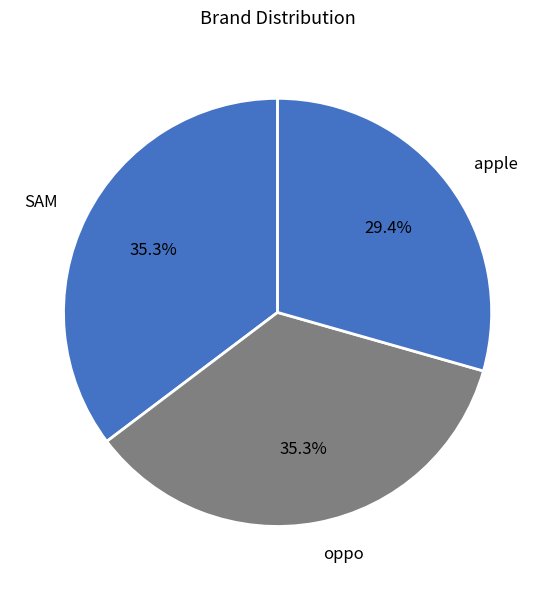

Count the number of slices in the pie.

3